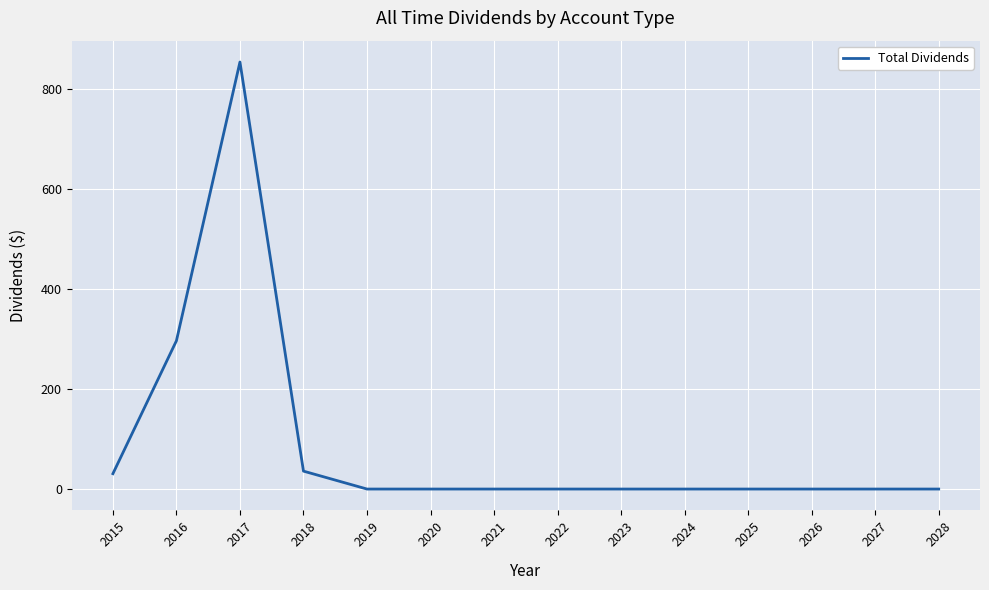

Reading right to left, what are all the values shown in this chart?

0.0	0.0	0.0	0.0	0.0	0.0	0.0	0.0	0.0	0.0	35.9	854.9	296.8	30.7